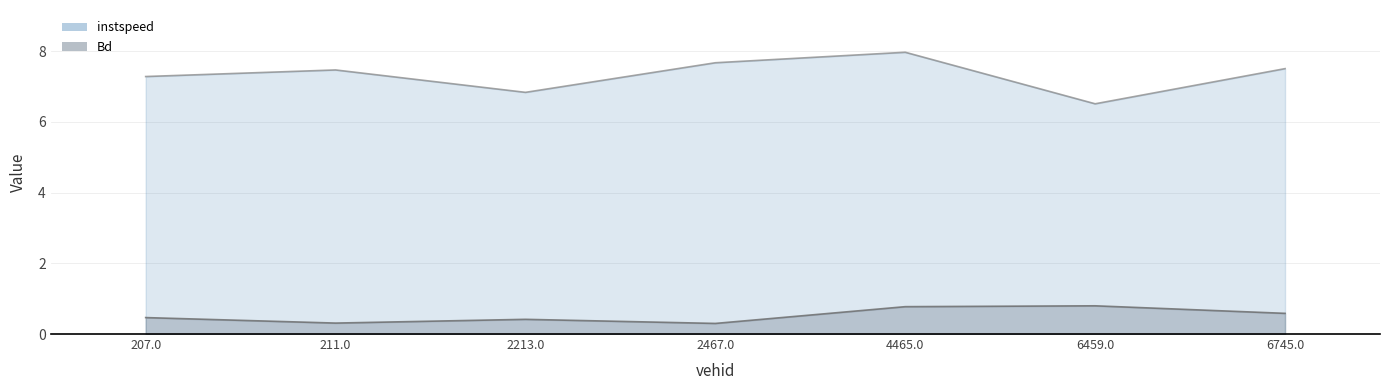

Count the Bd values in the range 0 to 1.

7